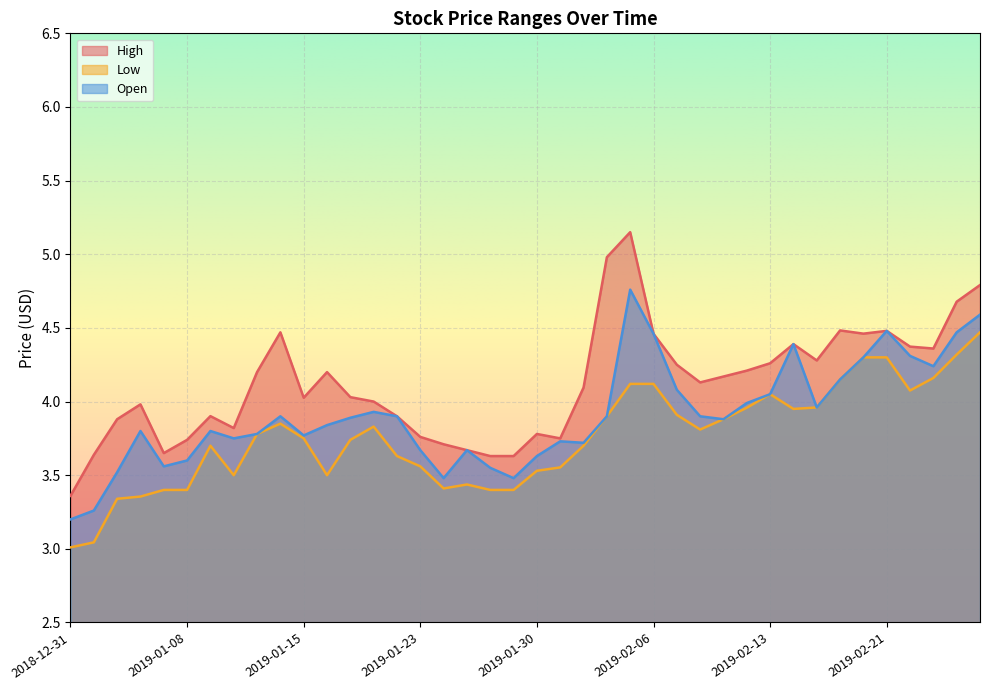

The value of Open at 2019-02-05 is 4.8. True or false?

True